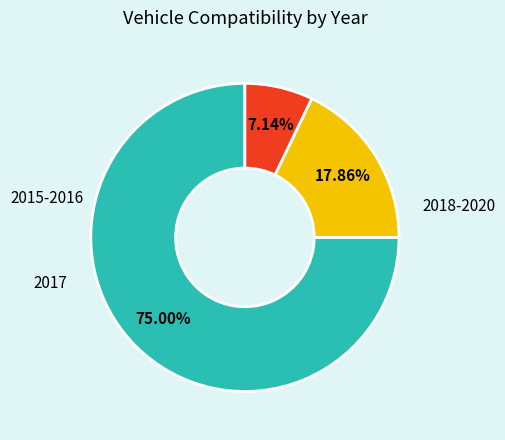

Is there any slice that represents more than half of the pie?

Yes